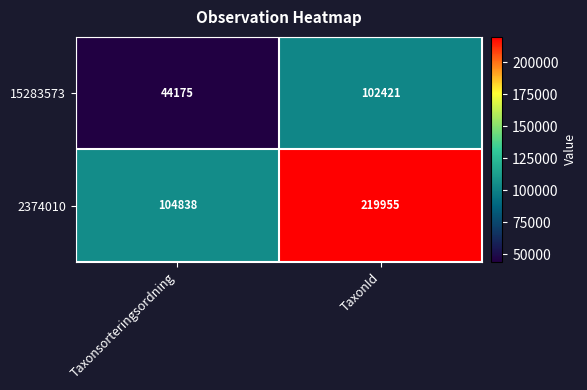

Read the 15283573 value at Taxonsorteringsordning, to the nearest 100.

44200